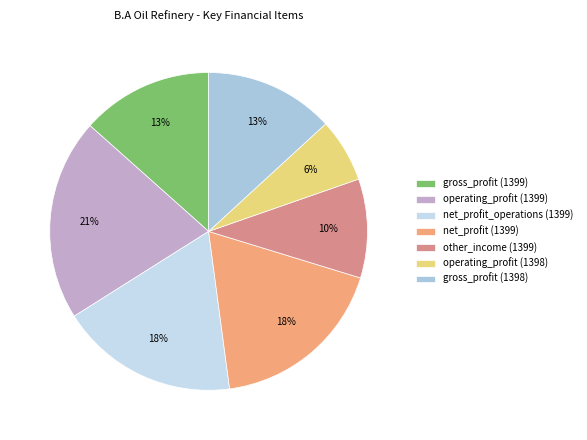

True or false: other_income (1399) accounts for 2% of the total.

False